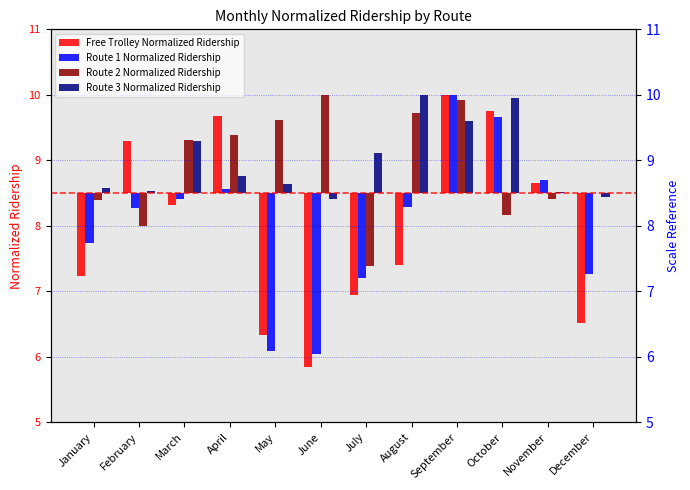

The Free Trolley Normalized Ridership series shows 2.1 at October. True or false?

False